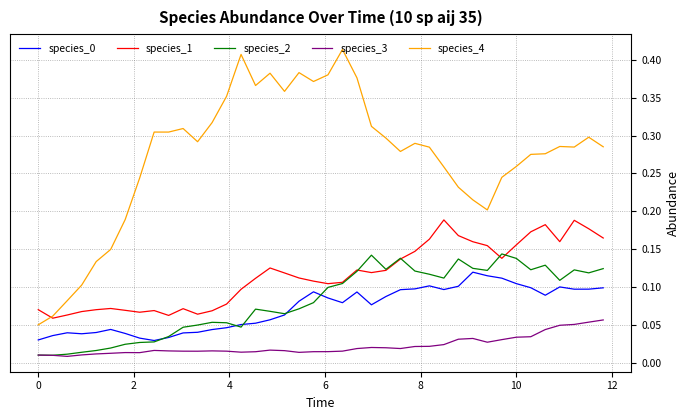

Which series has the largest total across all categories?

species_4